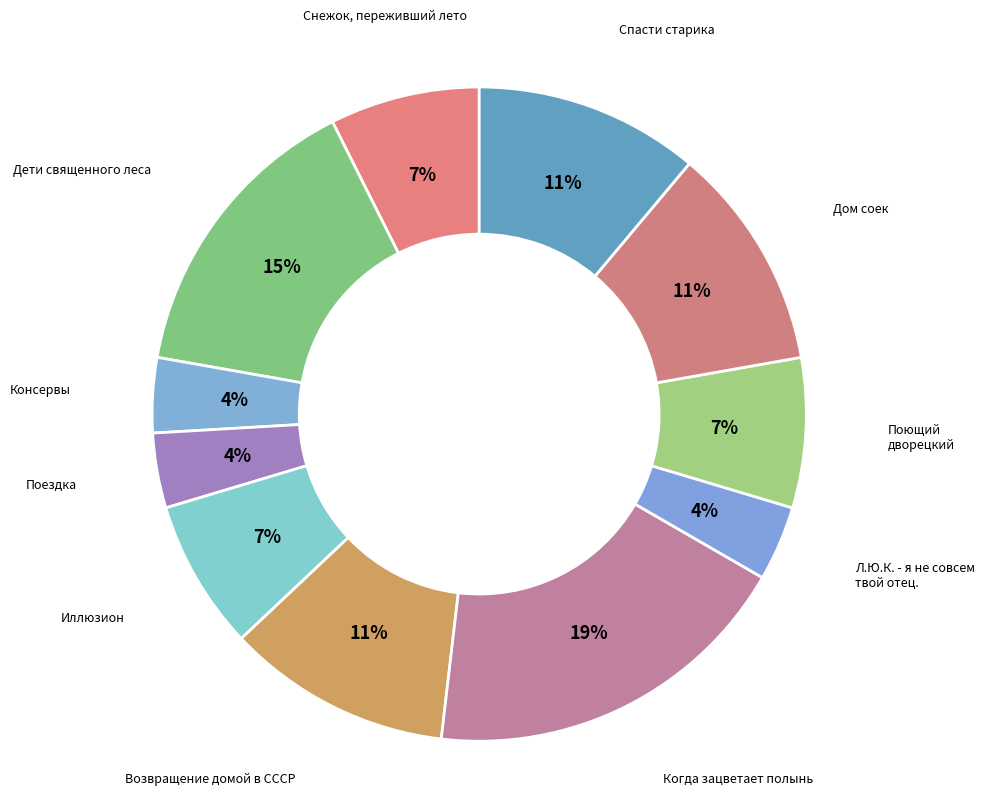

How many slices are in this pie chart?

11